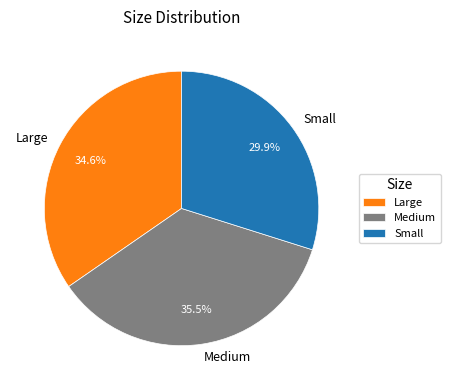

Count the number of slices in the pie.

3